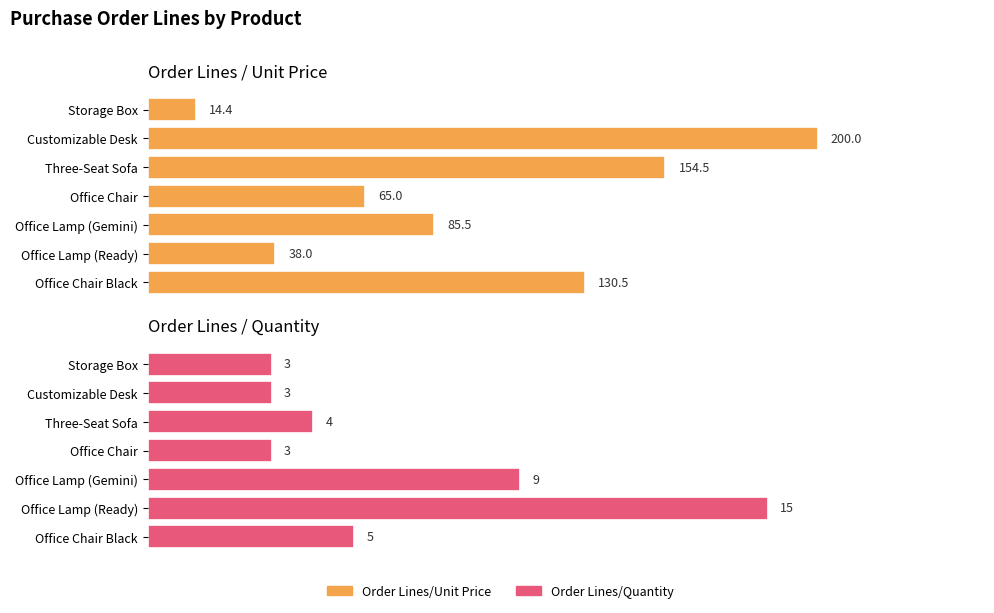

What is the maximum value for Order Lines/Unit Price?

200.0